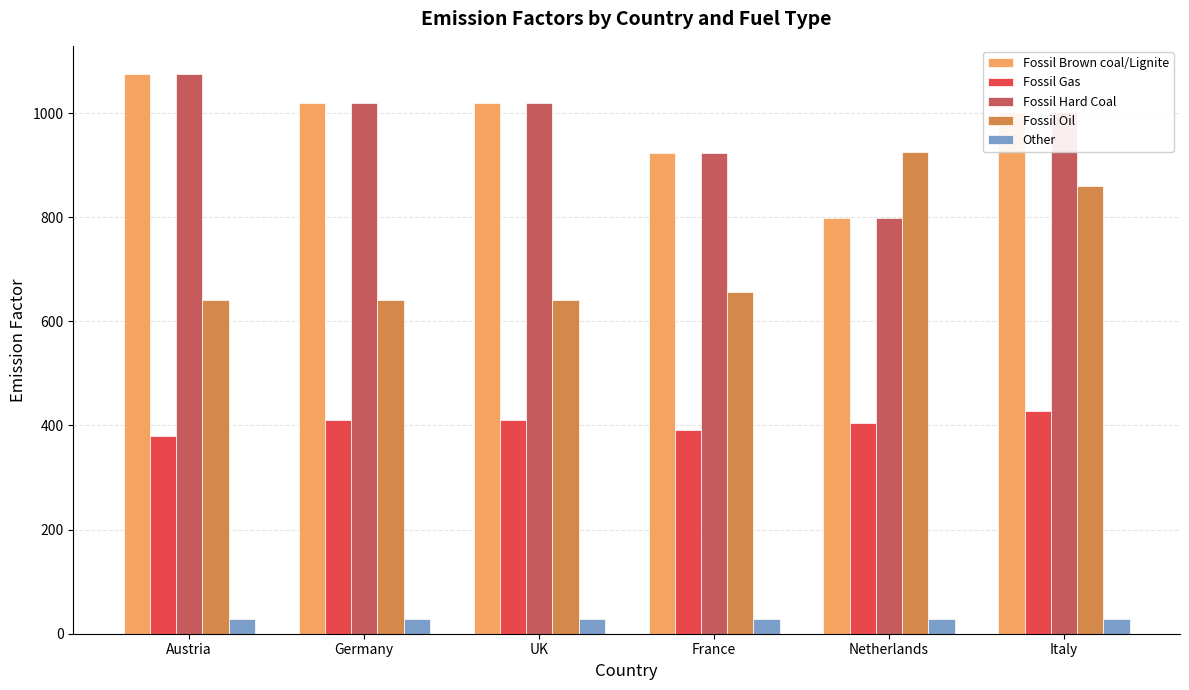

At which label is Fossil Brown coal/Lignite closest to 937?

France